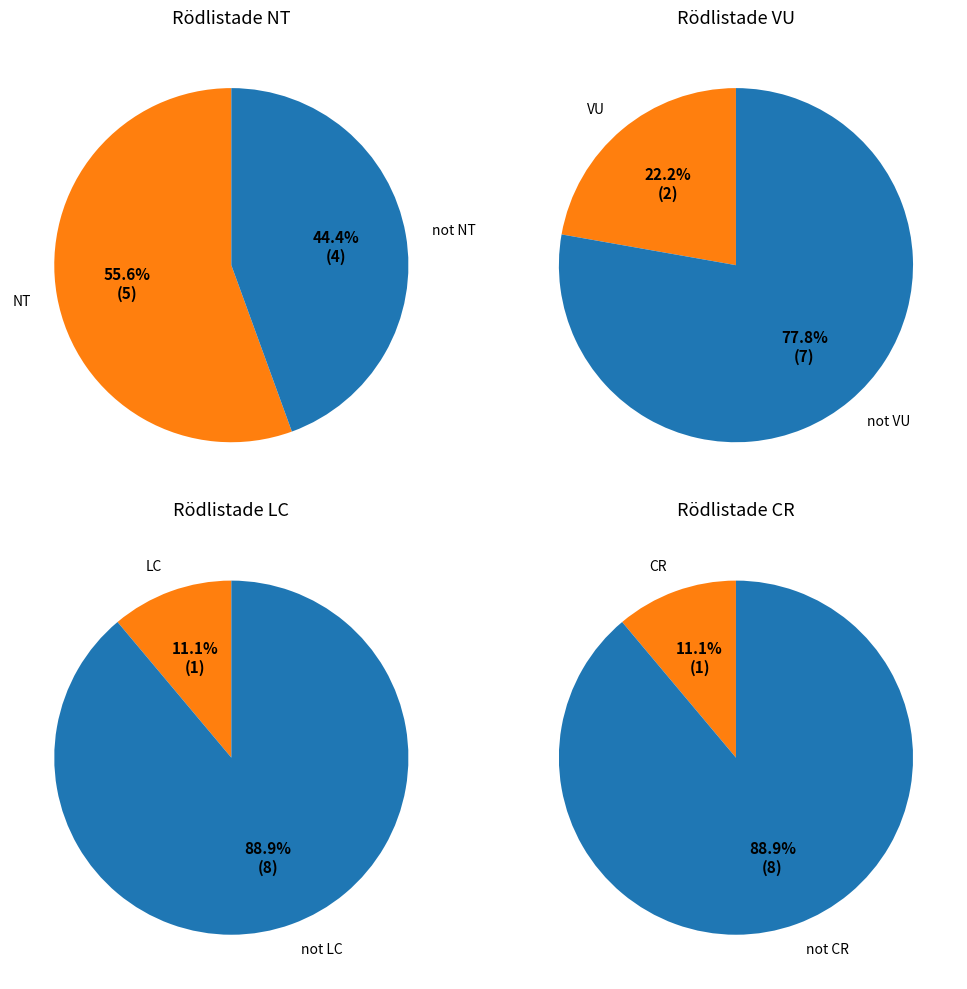

Count the number of slices in the pie.

4